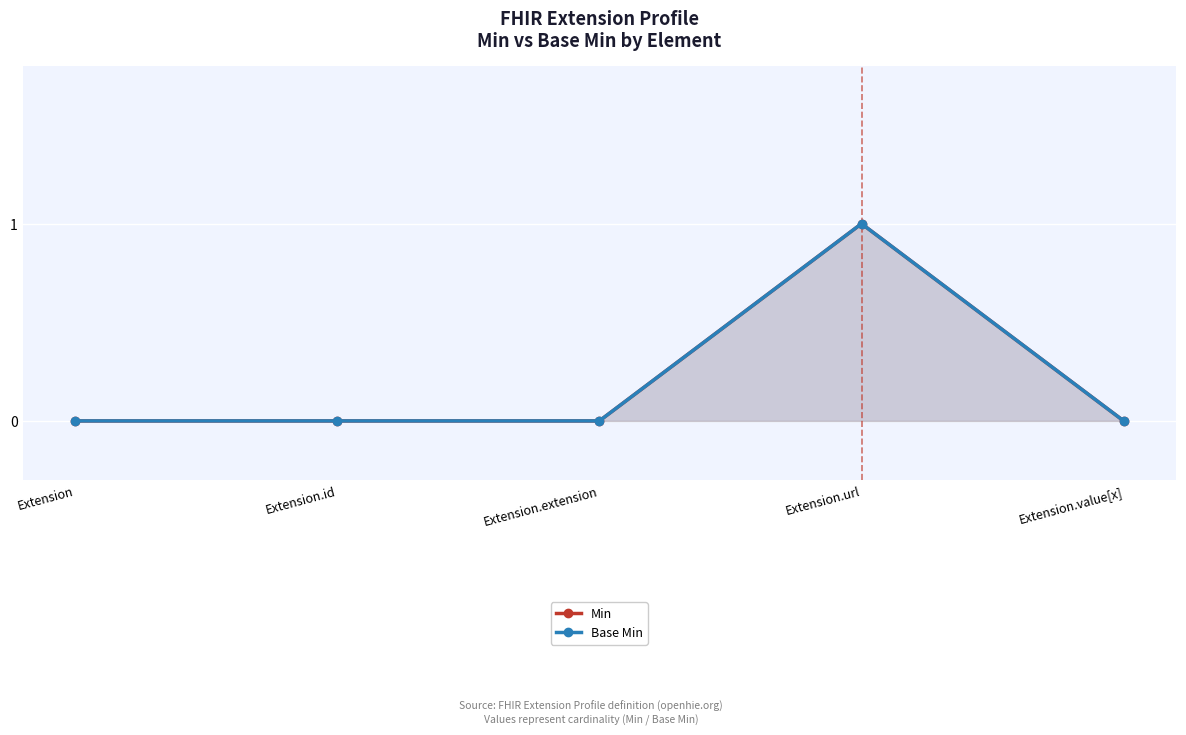

Which series has the largest total across all categories?

Min